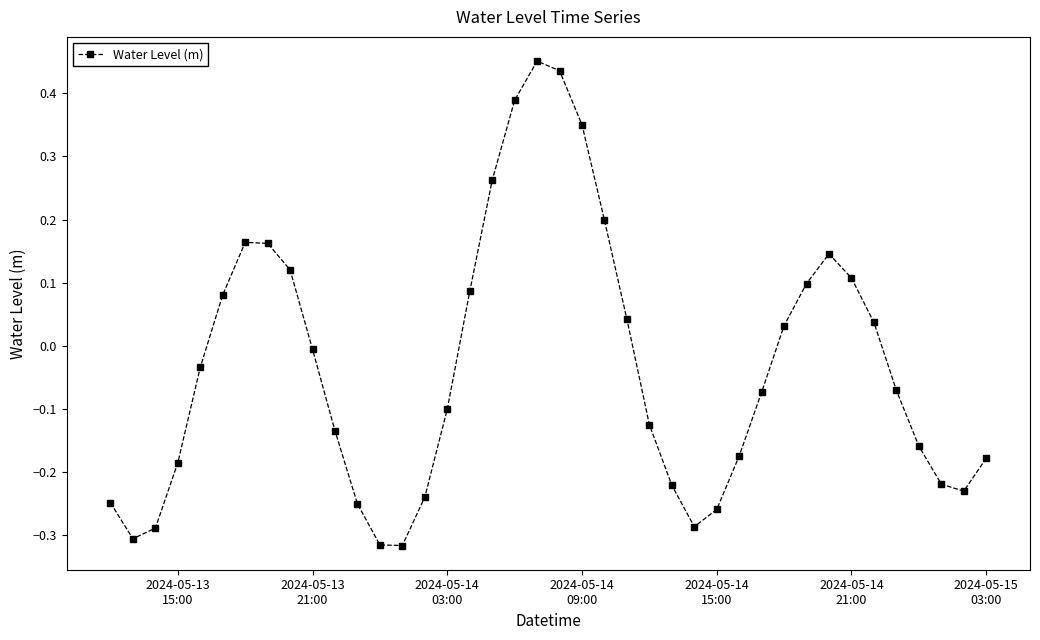

What is the sum of all values?

-1.3